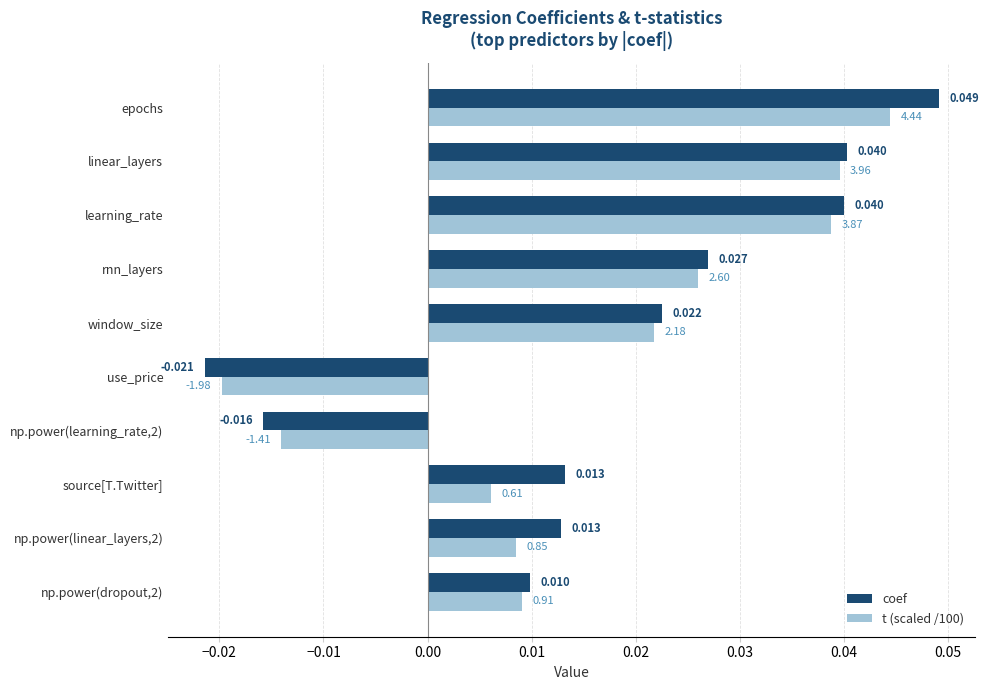

Which label corresponds to the smallest value in the chart?

use_price